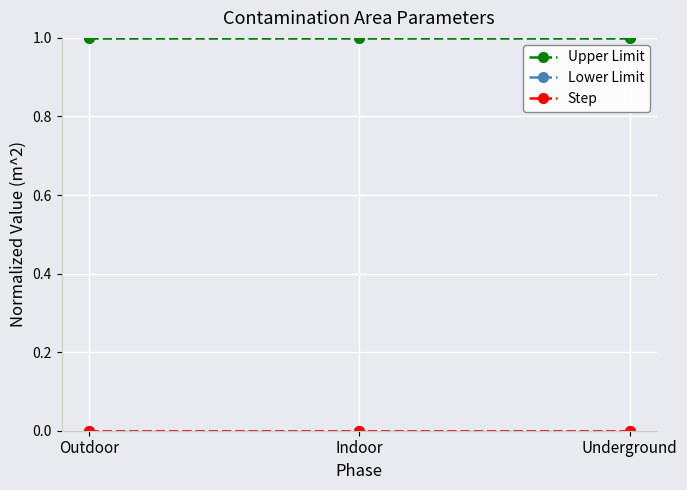

The value of Step at Underground is 0.0. True or false?

True